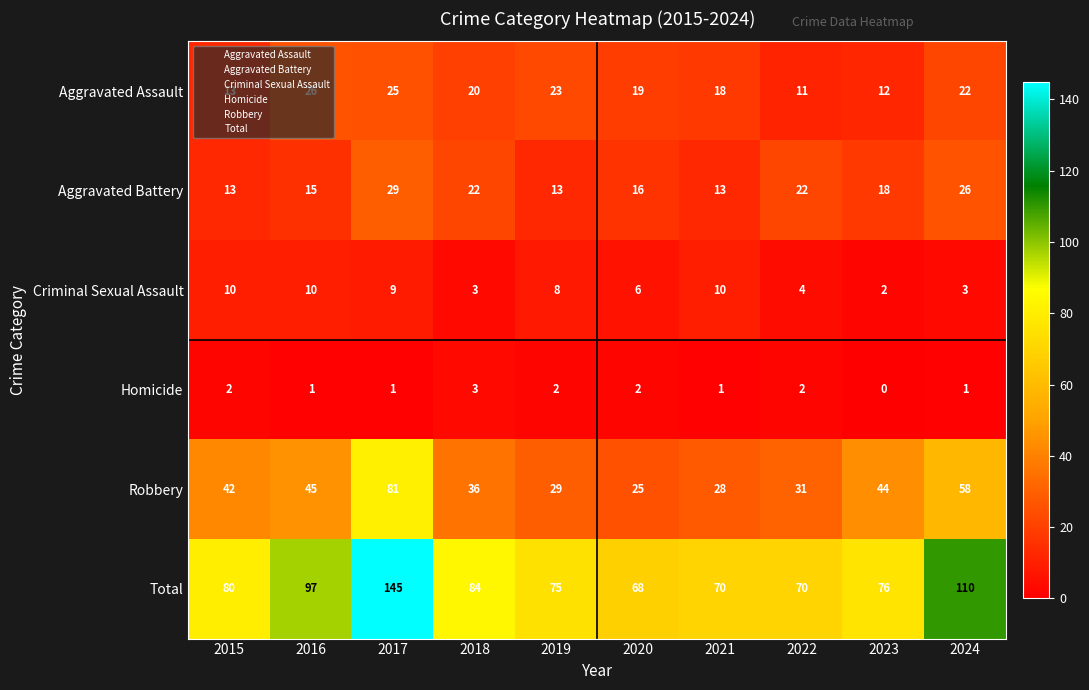

What is the minimum value for Robbery?

25